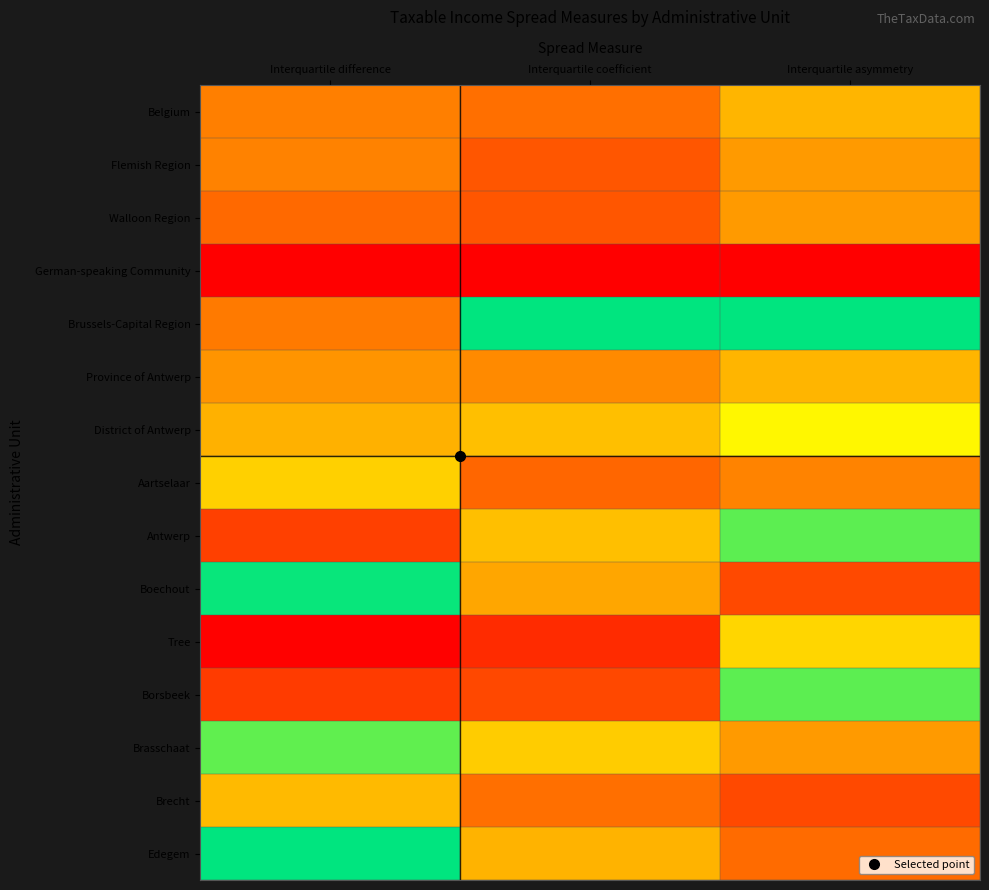

Reading left to right, list all the values displayed in this chart.

Belgium: Interquartile difference=0.3	Interquartile coefficient=0.3	Interquartile asymmetry=0.5
Flemish Region: Interquartile difference=0.4	Interquartile coefficient=0.2	Interquartile asymmetry=0.5
Walloon Region: Interquartile difference=0.3	Interquartile coefficient=0.2	Interquartile asymmetry=0.5
German-speaking Community: Interquartile difference=0.0	Interquartile coefficient=0.0	Interquartile asymmetry=0.0
Brussels-Capital Region: Interquartile difference=0.3	Interquartile coefficient=1.0	Interquartile asymmetry=1.0
Province of Antwerp: Interquartile difference=0.4	Interquartile coefficient=0.4	Interquartile asymmetry=0.5
District of Antwerp: Interquartile difference=0.5	Interquartile coefficient=0.6	Interquartile asymmetry=0.7
Aartselaar: Interquartile difference=0.6	Interquartile coefficient=0.2	Interquartile asymmetry=0.4
Antwerp: Interquartile difference=0.2	Interquartile coefficient=0.6	Interquartile asymmetry=0.9
Boechout: Interquartile difference=1.0	Interquartile coefficient=0.5	Interquartile asymmetry=0.2
Tree: Interquartile difference=0.0	Interquartile coefficient=0.1	Interquartile asymmetry=0.6
Borsbeek: Interquartile difference=0.1	Interquartile coefficient=0.2	Interquartile asymmetry=0.9
Brasschaat: Interquartile difference=0.9	Interquartile coefficient=0.6	Interquartile asymmetry=0.5
Brecht: Interquartile difference=0.6	Interquartile coefficient=0.3	Interquartile asymmetry=0.2
Edegem: Interquartile difference=1.0	Interquartile coefficient=0.5	Interquartile asymmetry=0.3